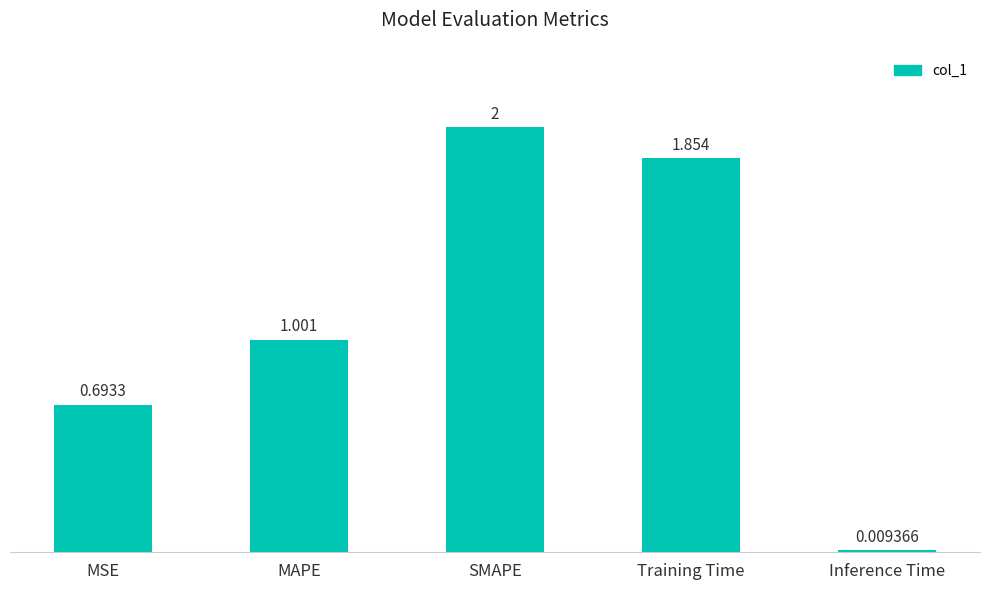

How many data points does each series have?

5